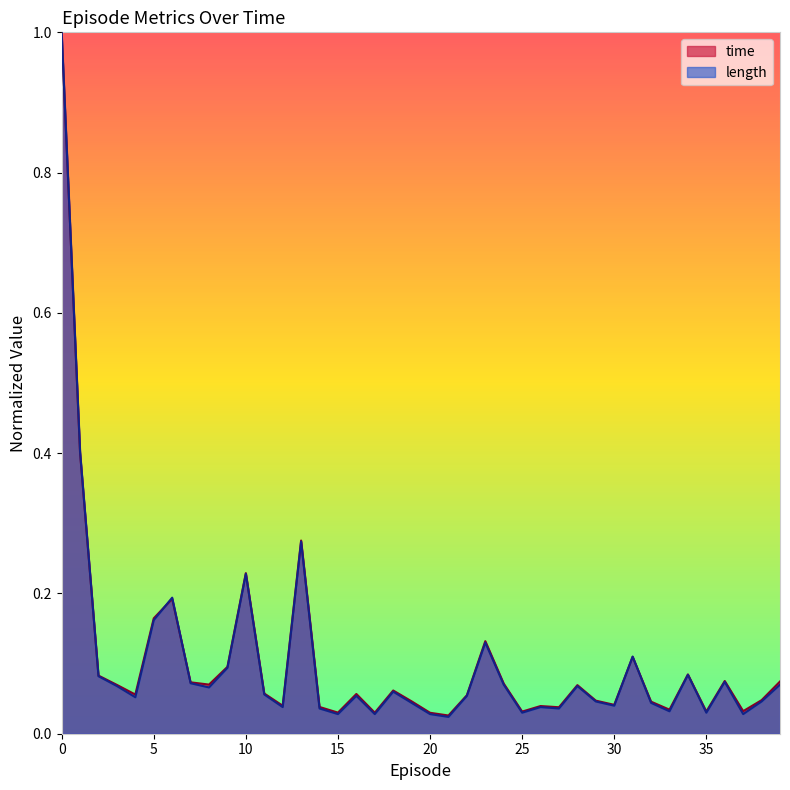

Between 24 and 25, which is larger?

24